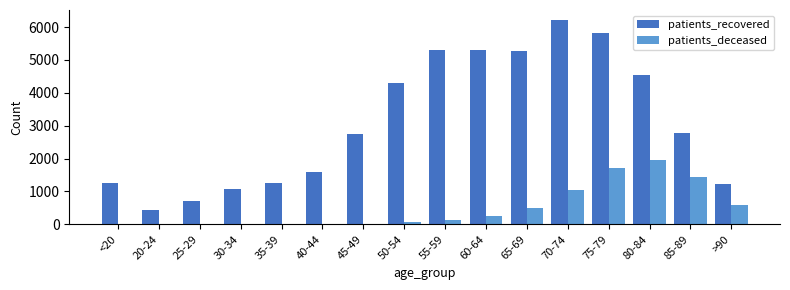

Which series has the largest total across all categories?

patients_recovered